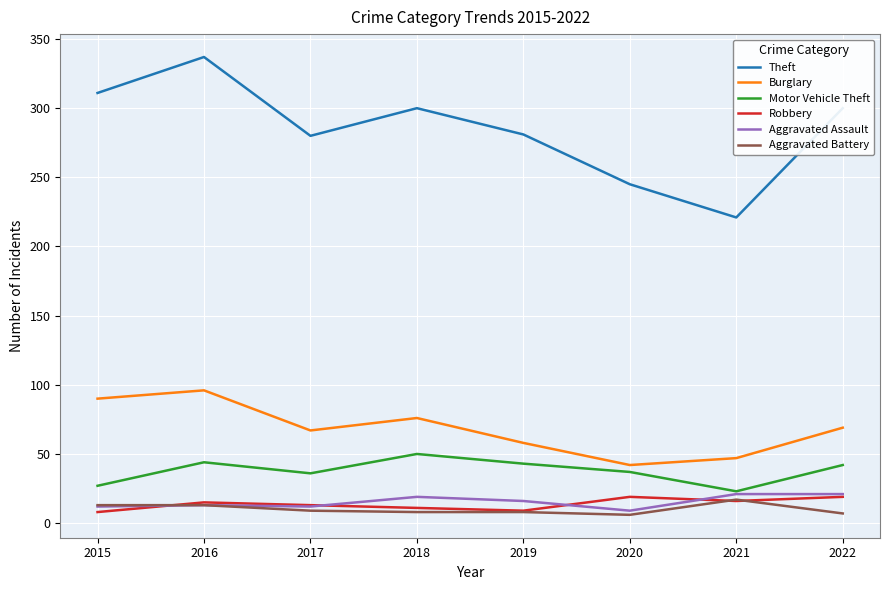

Which category has the highest value across all series?

2016